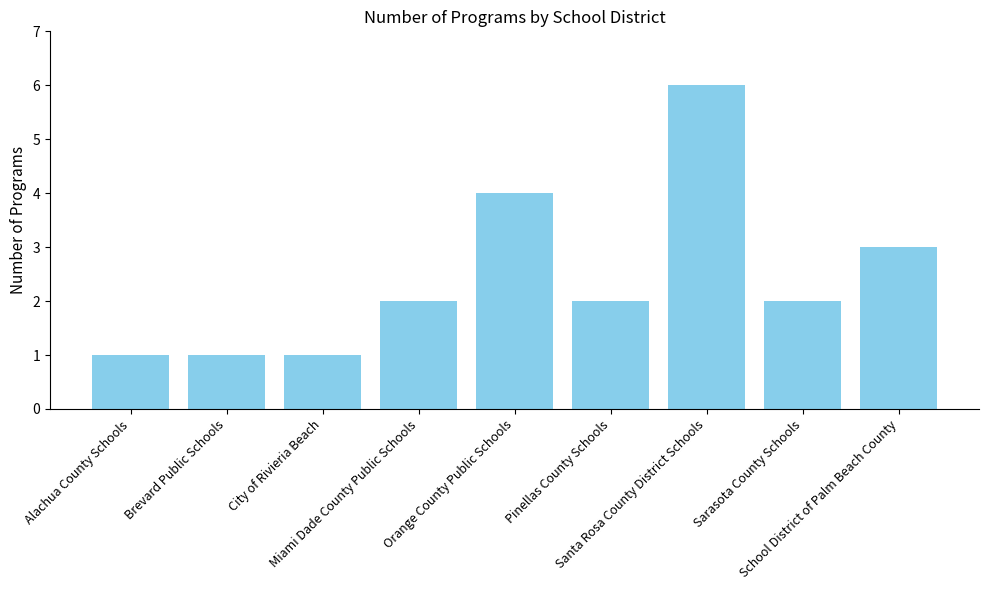

Are the bars grouped side by side (vs. stacked)?

No